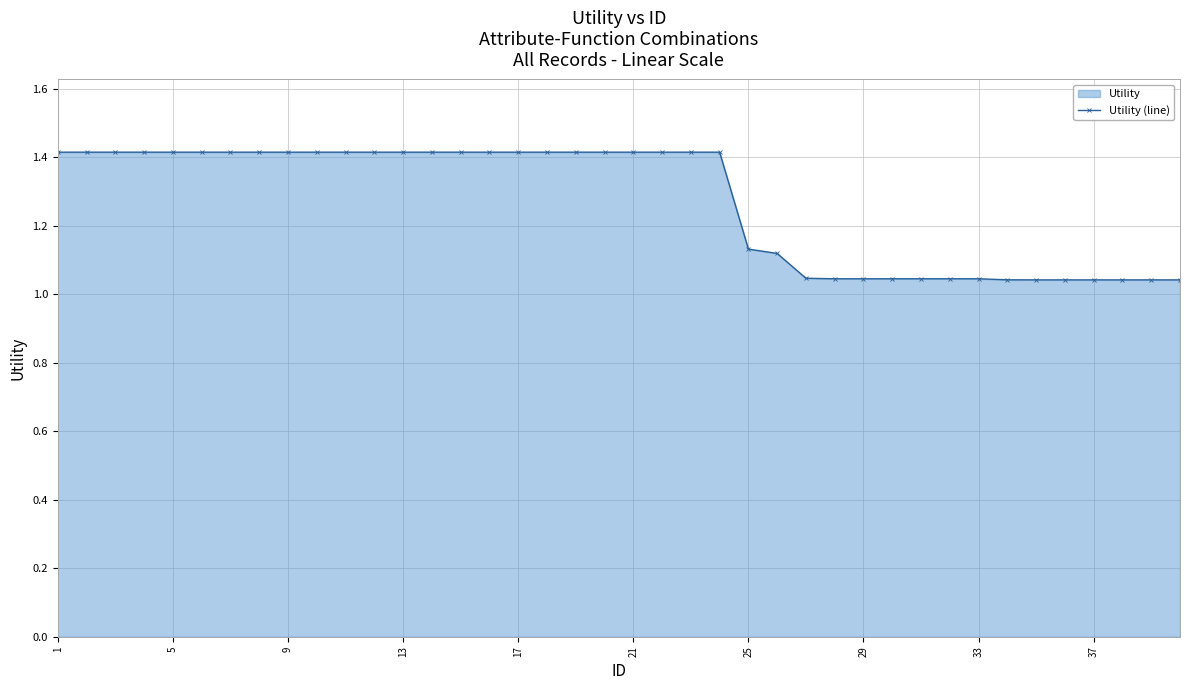

What is the maximum value shown in the chart?

1.4